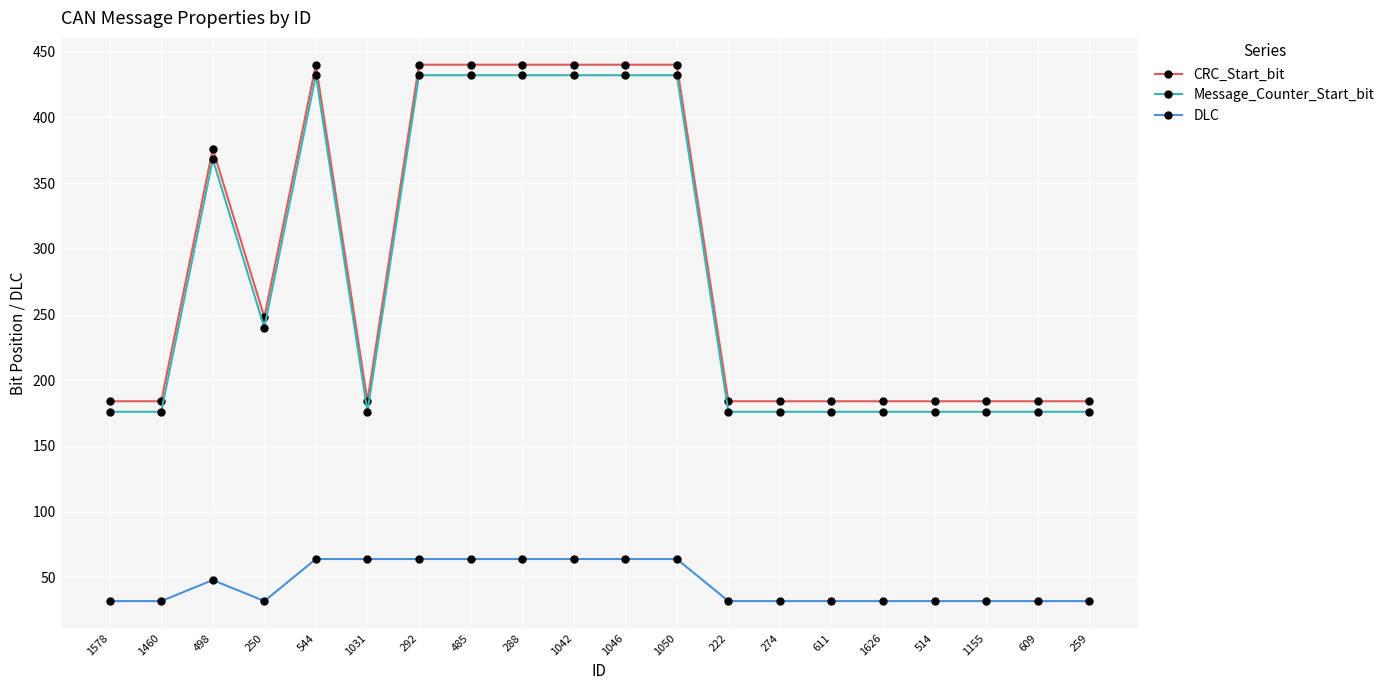

At how many categories does at least one series exceed 114?

20